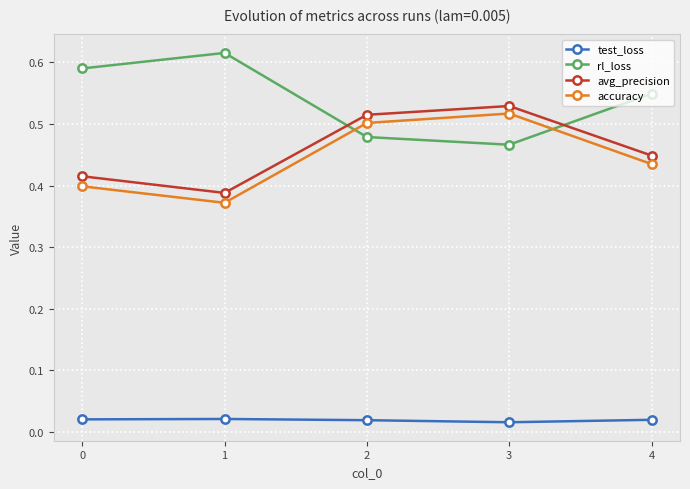

At which label does accuracy reach its peak?

3